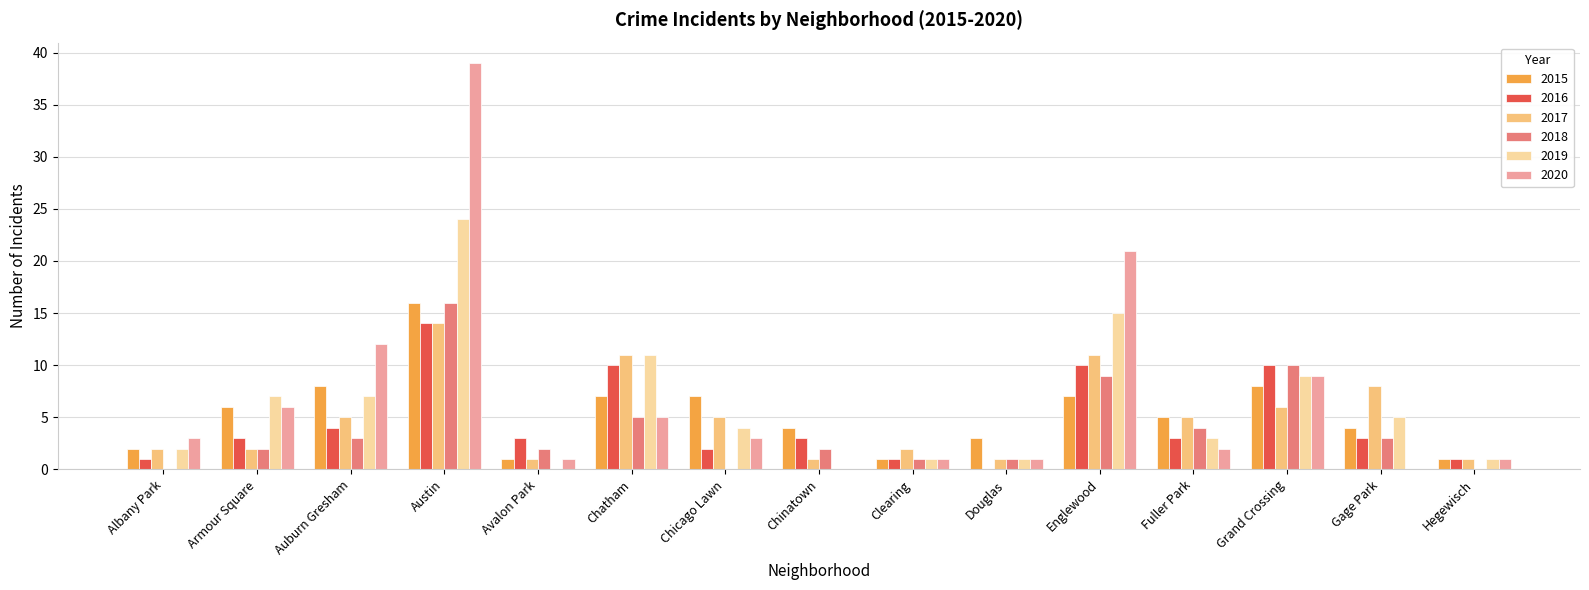

True or false: 2020 has a value of 11 at Englewood.

False